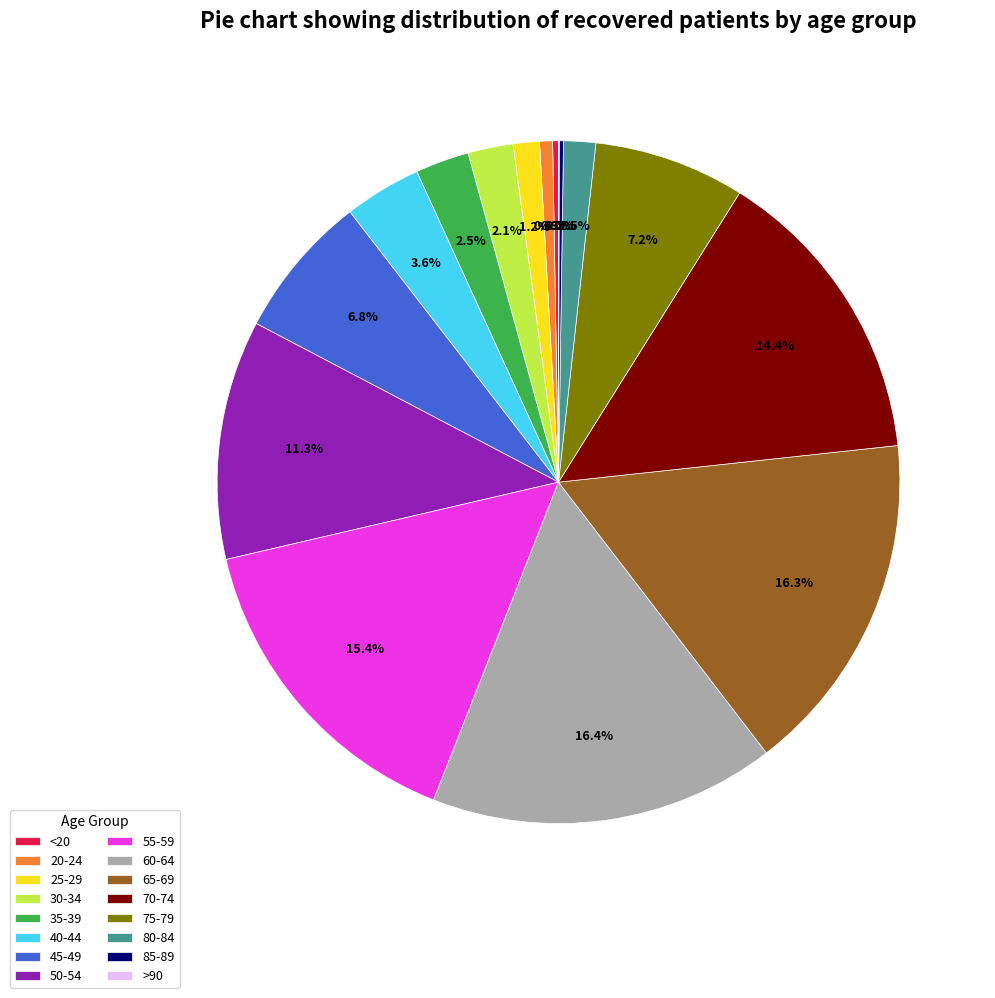

Do 25-29 and 75-79 together represent more than half of the pie?

No